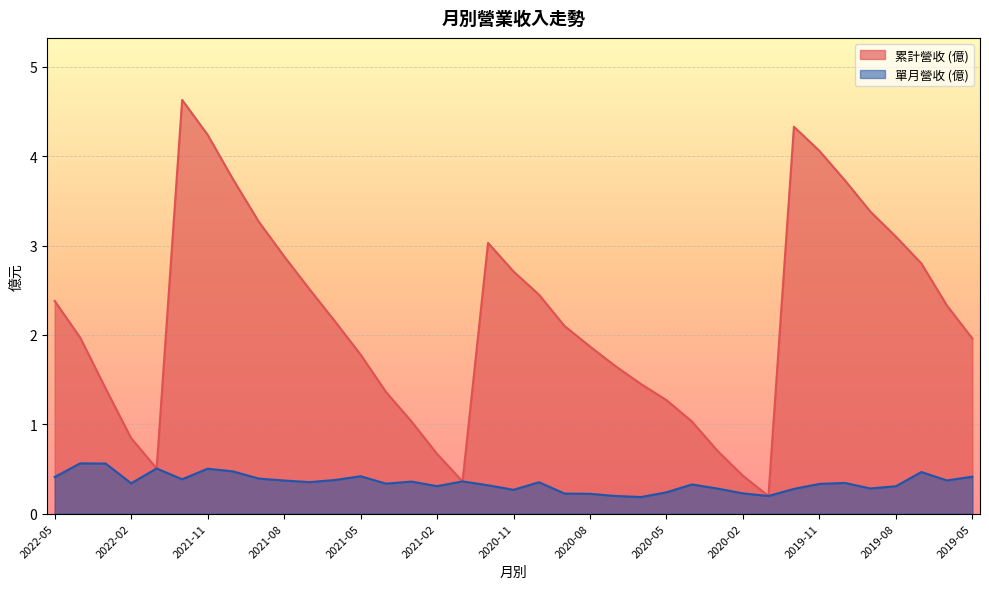

Rank the series by their average value, from lowest to highest.

單月營收 (億), 累計營收 (億)